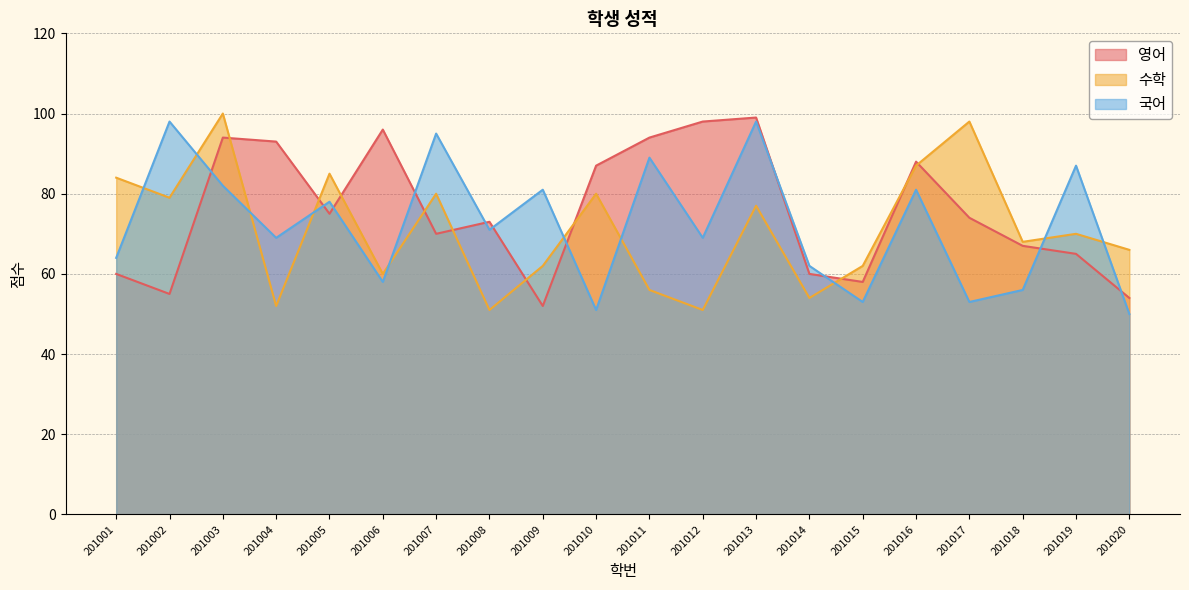

What is the minimum value for 국어?

50